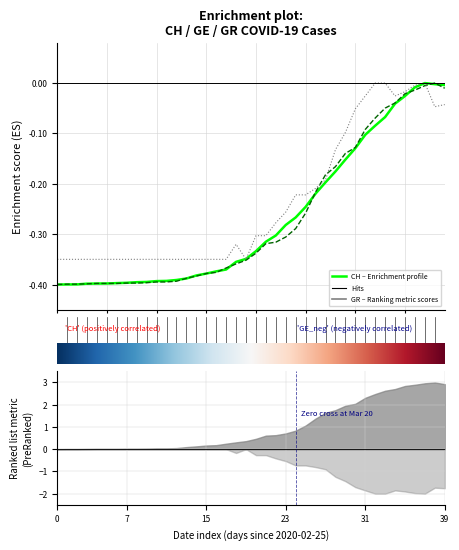

What is the total value across all series at 17?

-1.1